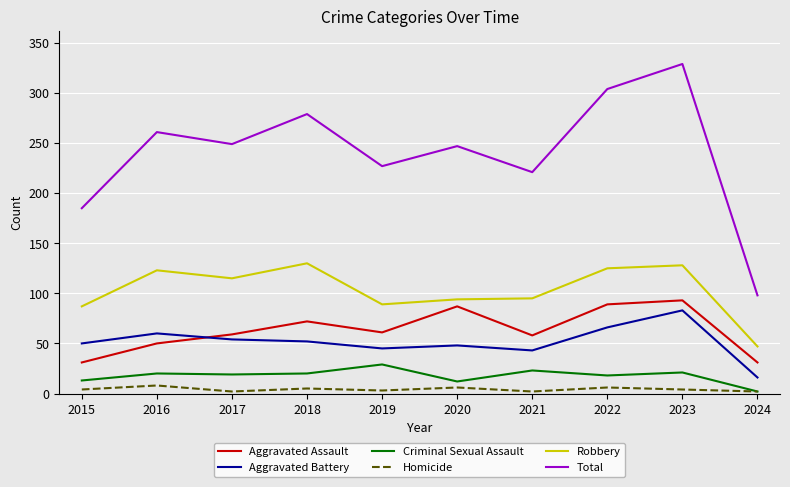

What is the total value across all series at 2018?

558